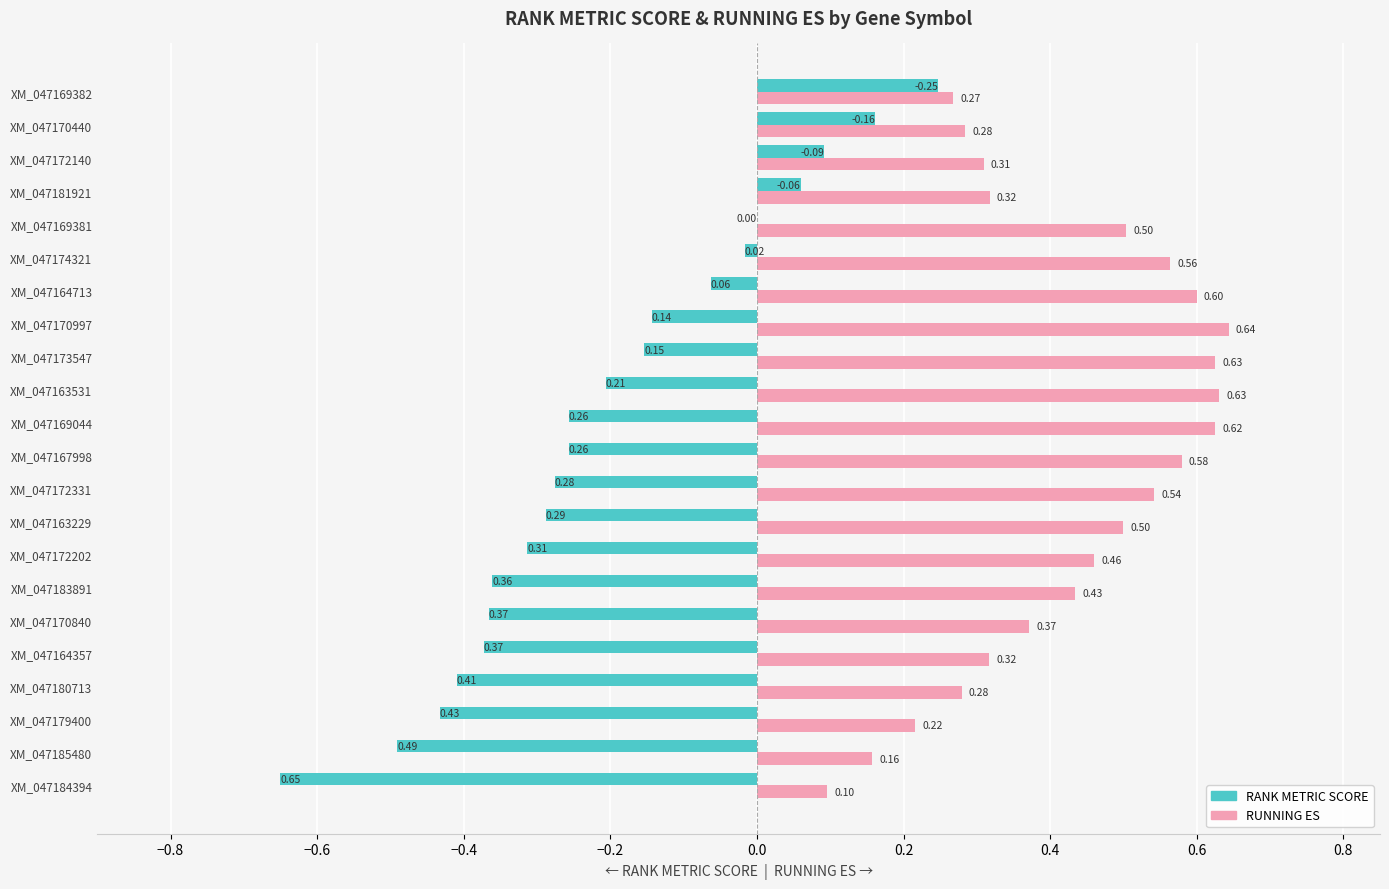

What are all the series names shown in the legend?

RANK METRIC SCORE, RUNNING ES